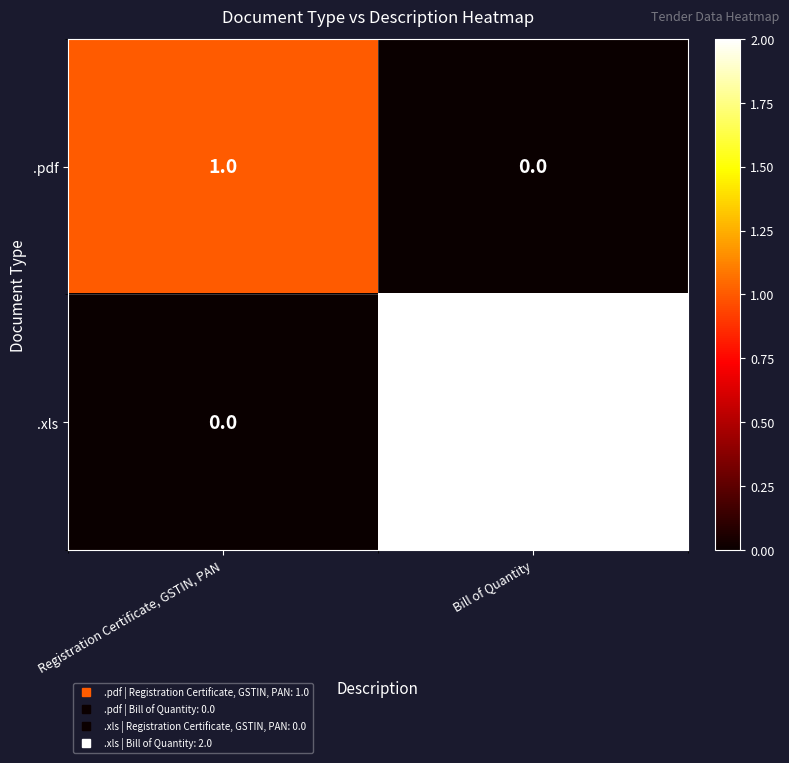

Which series has the largest total across all categories?

.xls